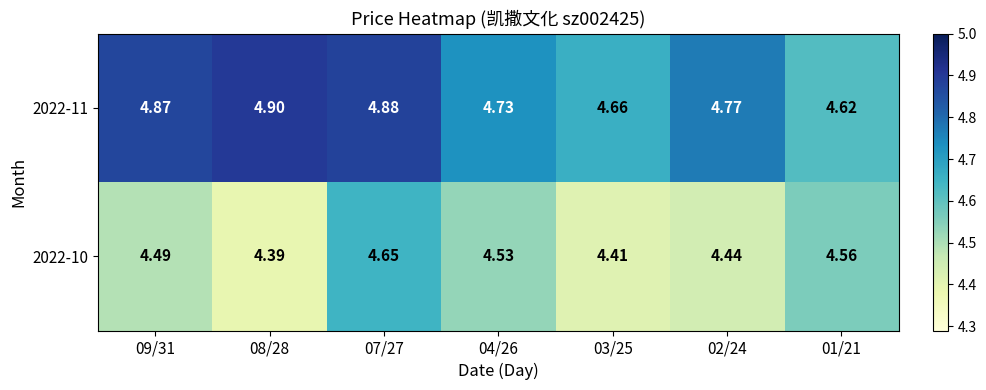

Rank the series by their average value, from highest to lowest.

2022-11, 2022-10